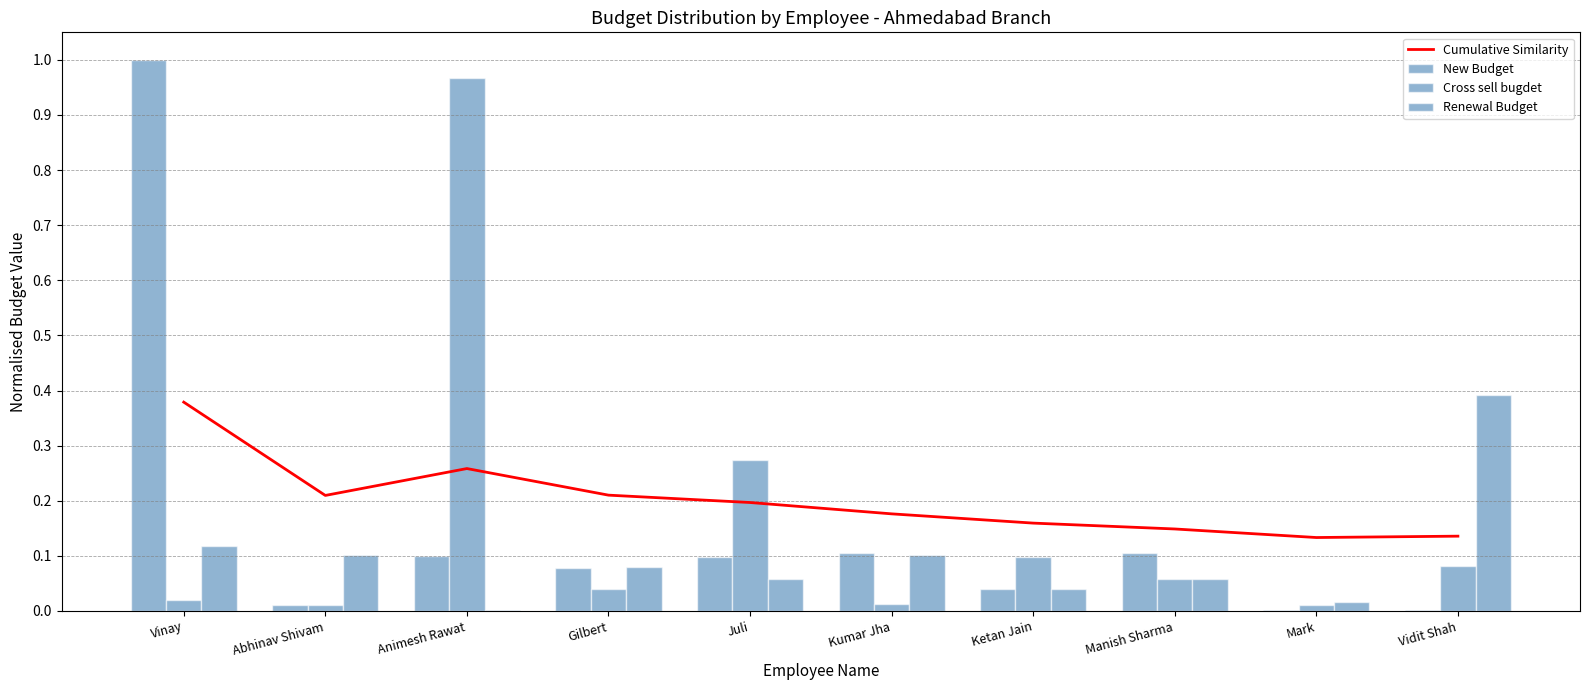

Is the value of Cumulative Similarity at Manish Sharma greater than the value of Renewal Budget at Vidit Shah?

No